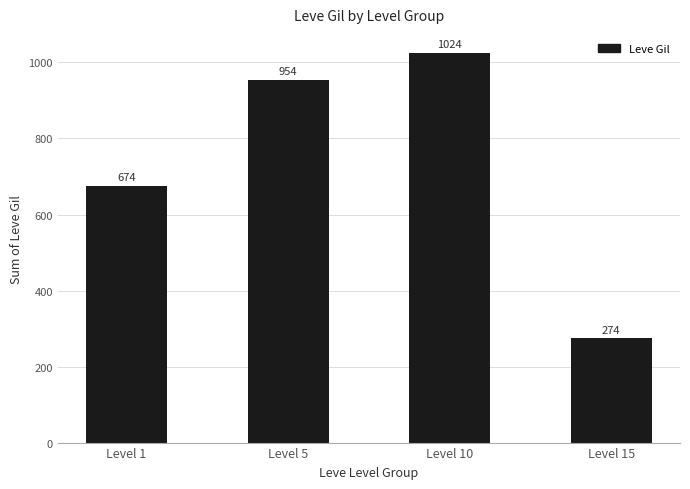

Between Level 1 and Level 5, which is larger?

Level 5